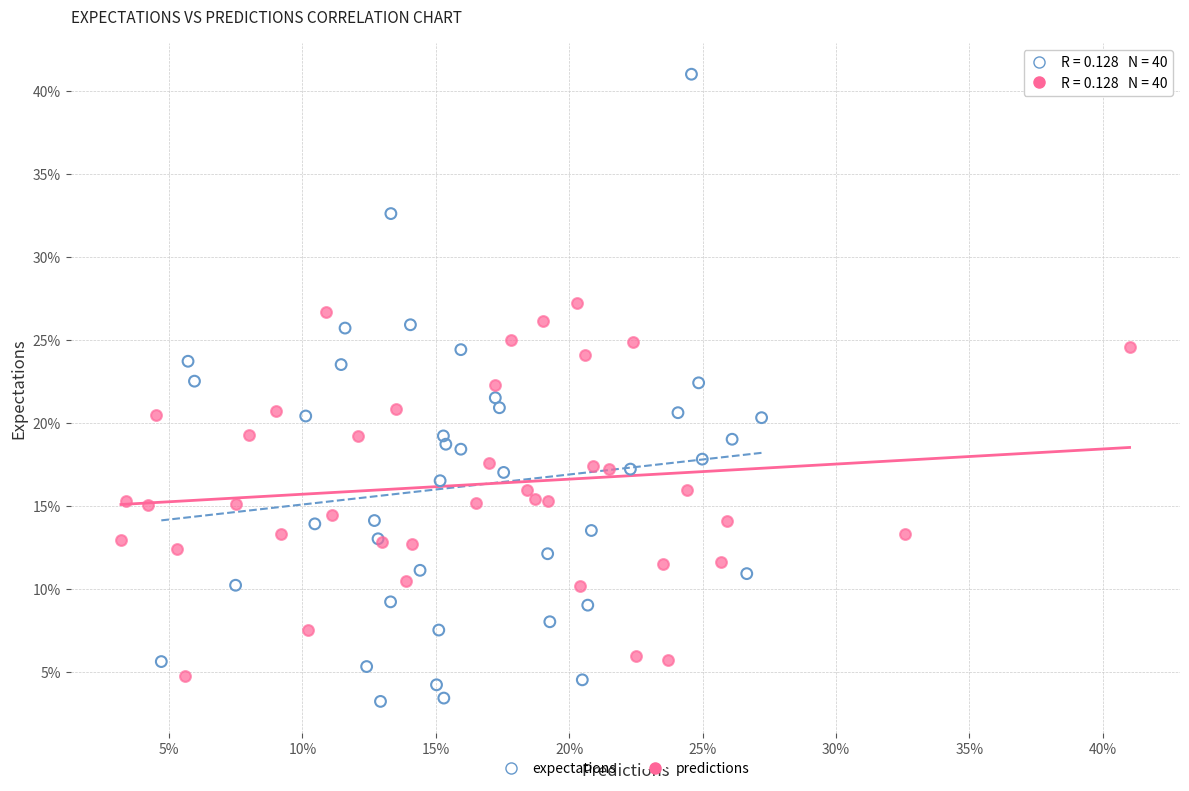

What are all the series names shown in the legend?

expectations, predictions